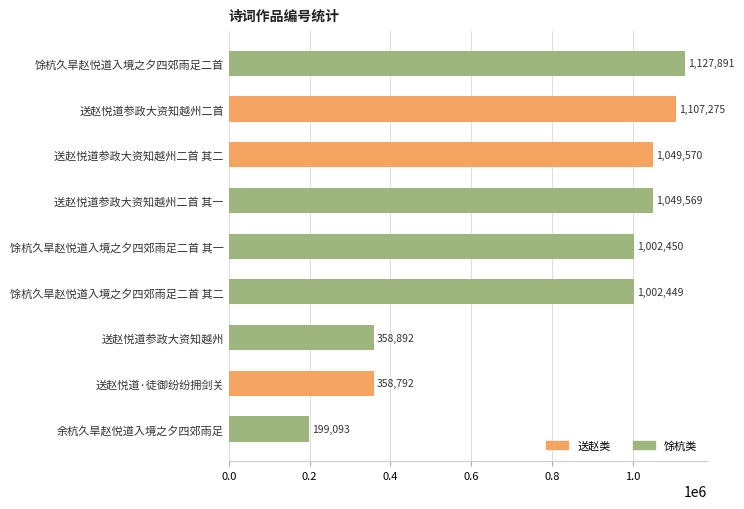

How many series are shown in this chart?

1